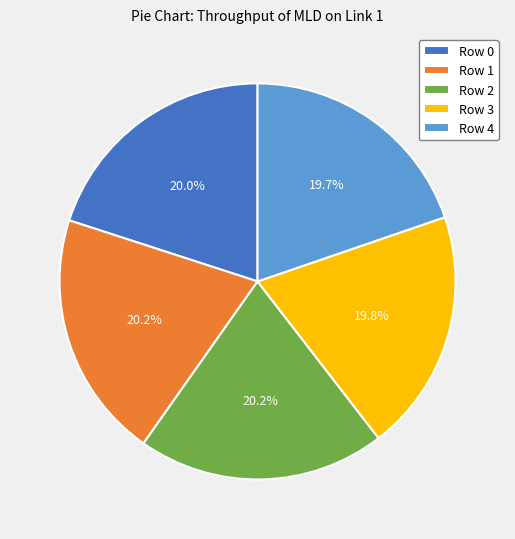

The Row 0 slice represents 20% of the pie. True or false?

True